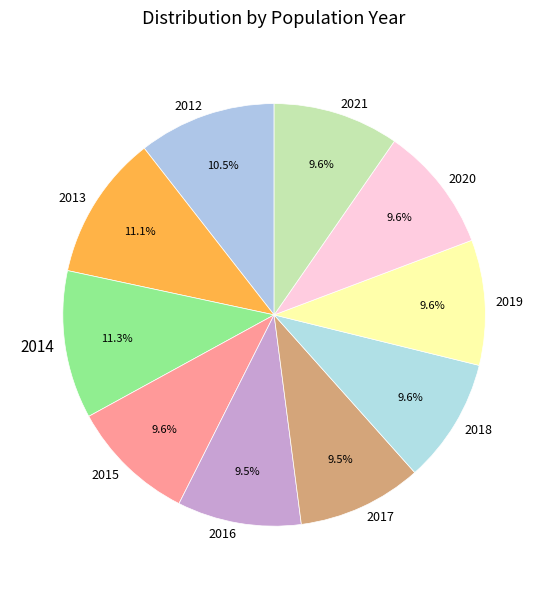

Count the number of slices in the pie.

10